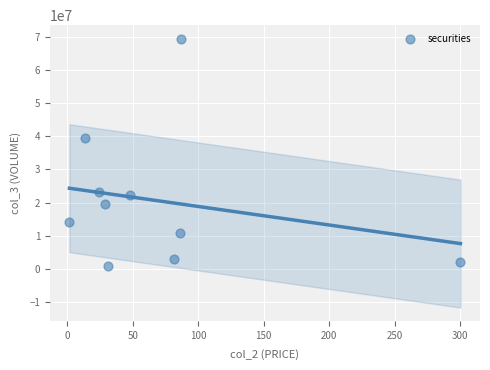

What is the range of Y values (max minus min)?

68856663